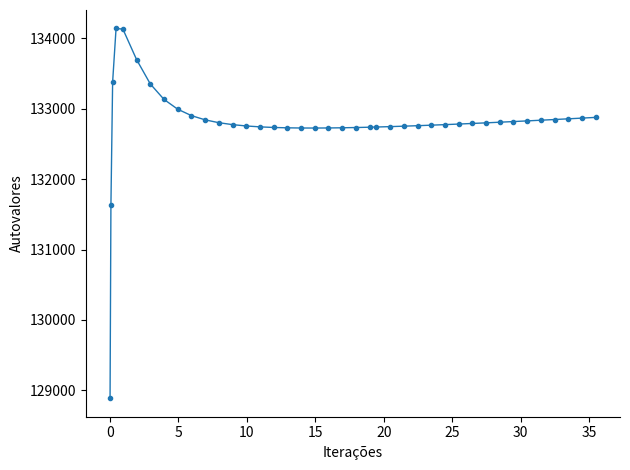

What is the difference between the maximum and second lowest values?

2513.3